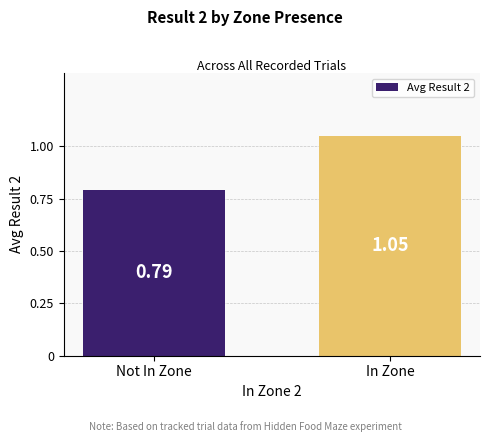

What is the label of the 1st bar from the right?

In Zone